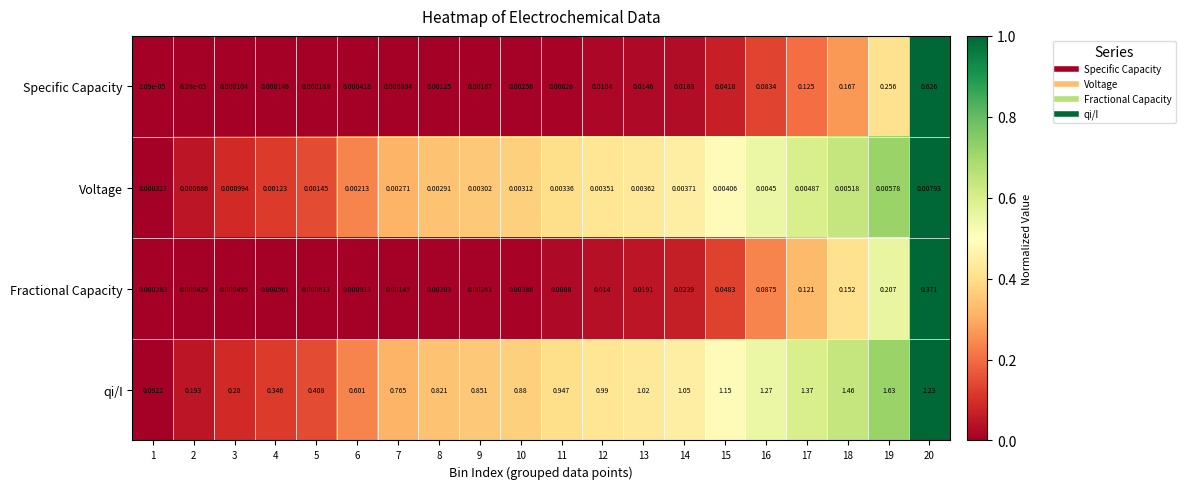

How many data points does each series have?

20